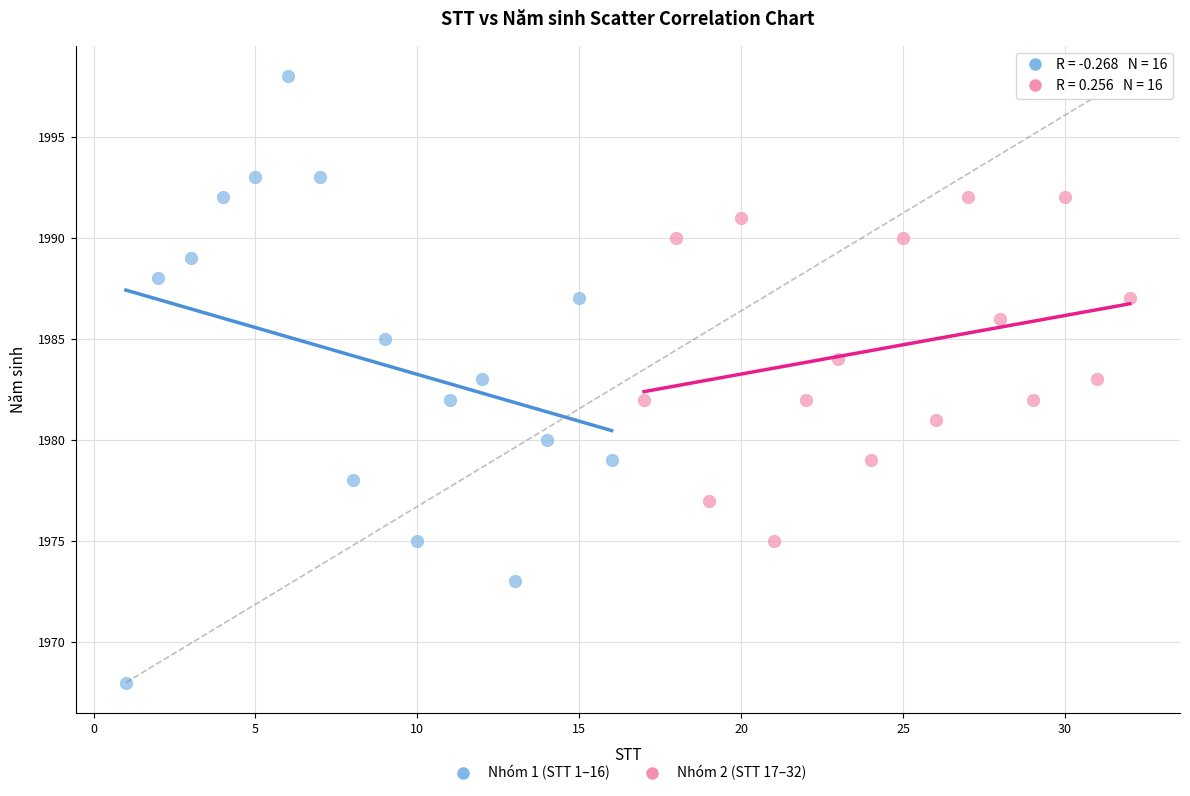

Which series has the largest Y range (max minus min)?

Nhóm 1 (STT 1–16)